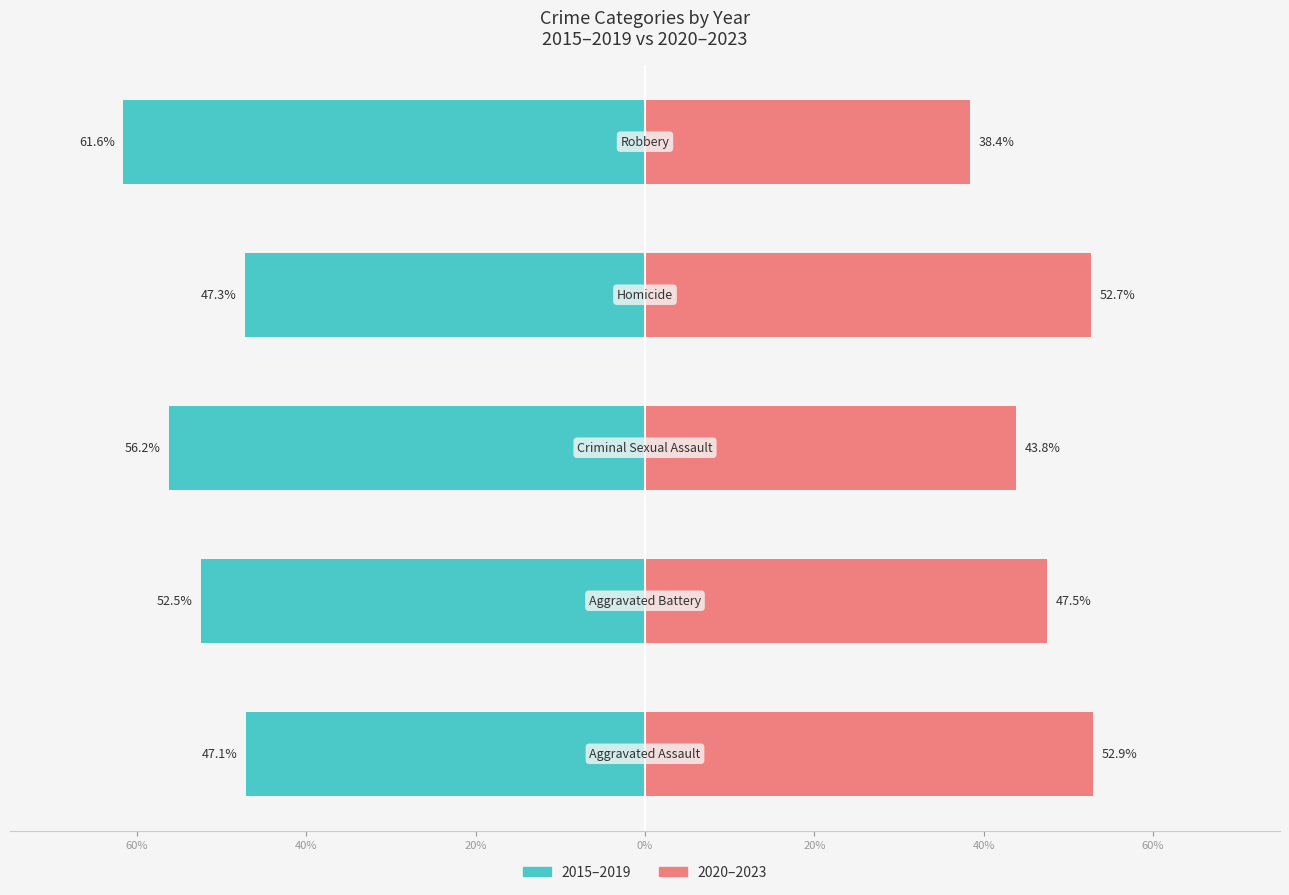

Is the value of 2020–2023 at 60% greater than the value of 2015–2019 at 20%?

Yes